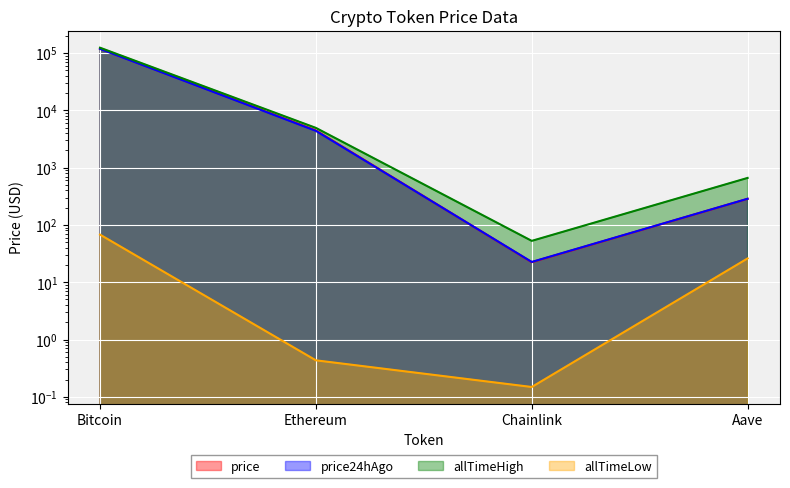

The allTimeHigh series shows 206184.7 at Bitcoin. True or false?

False